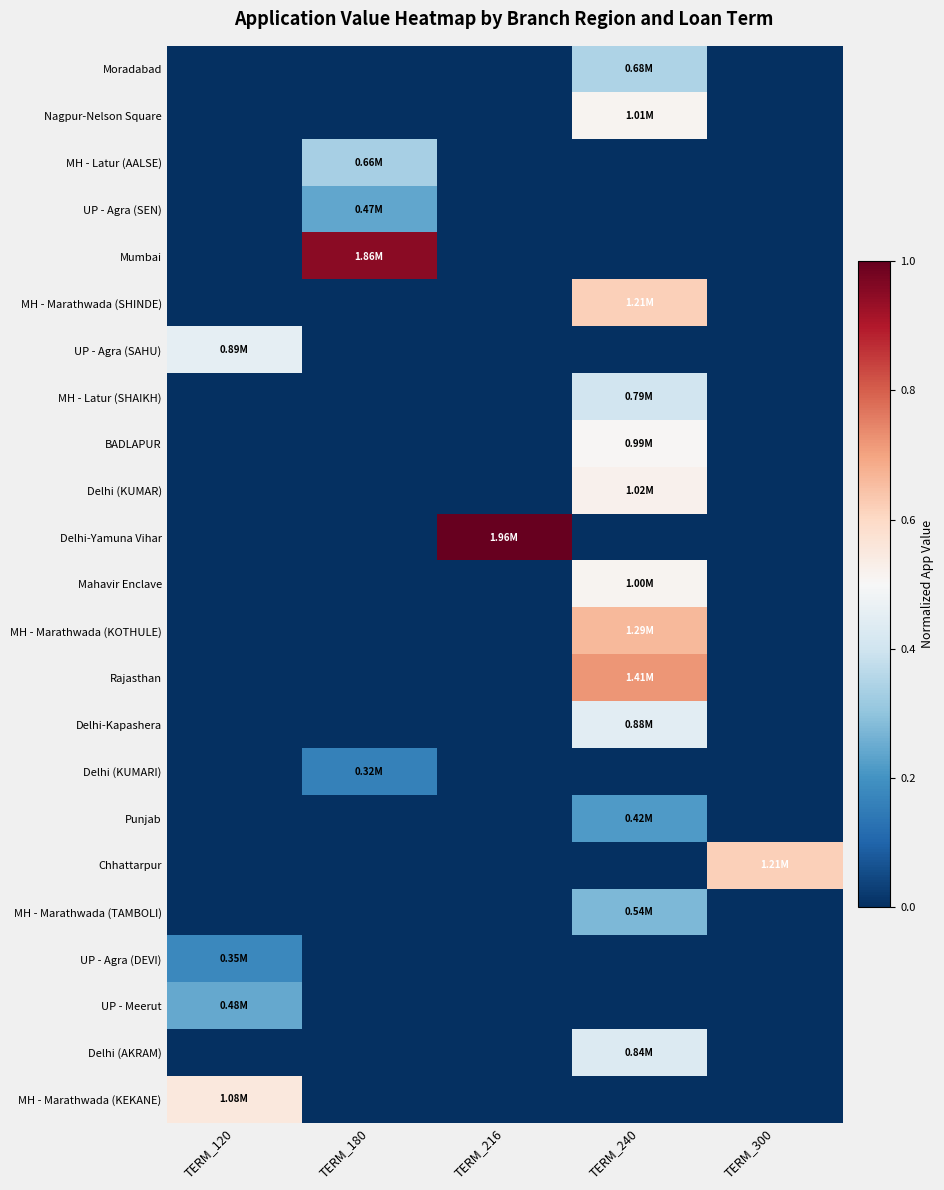

Which series has the largest total across all categories?

Delhi-Yamuna Vihar